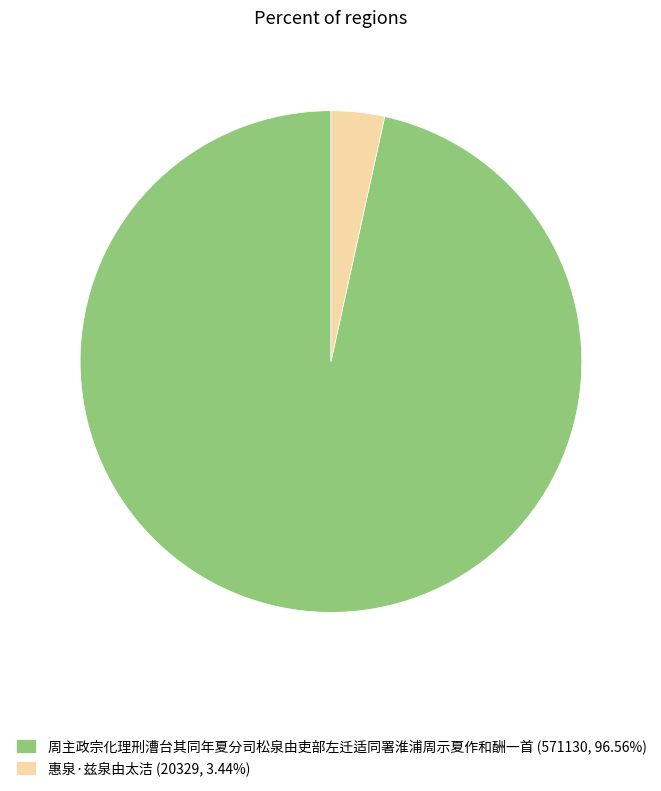

Does any single category account for the majority?

Yes